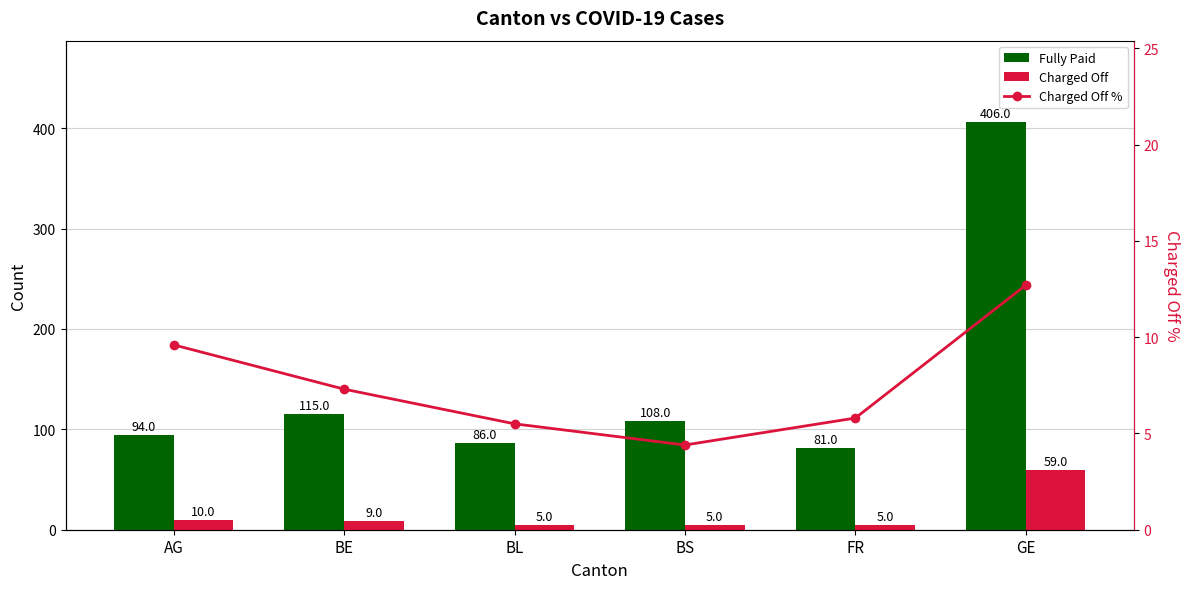

Which series changed the most between BE and FR?

Fully Paid